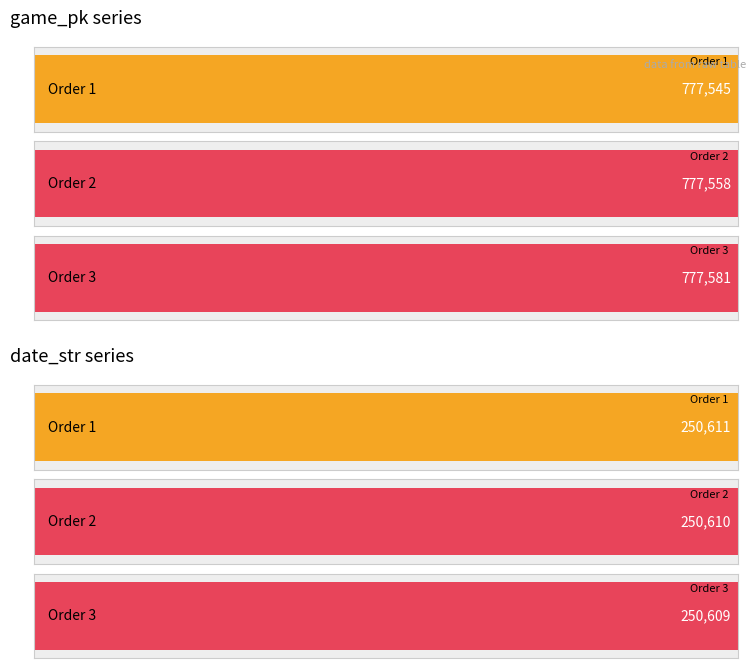

Which has a higher value, 2 or 1?

2